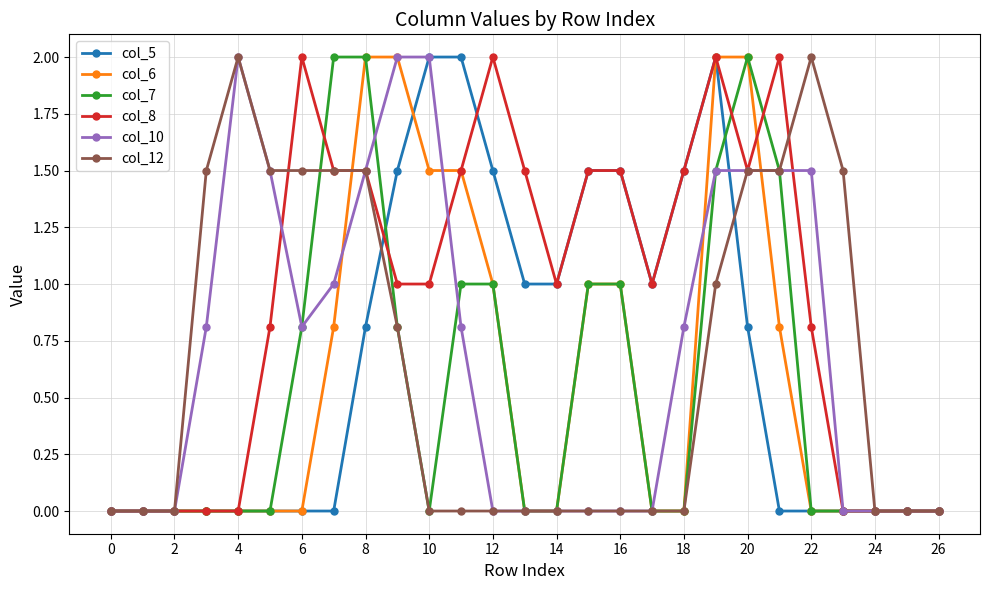

How many data points does each series have?

27